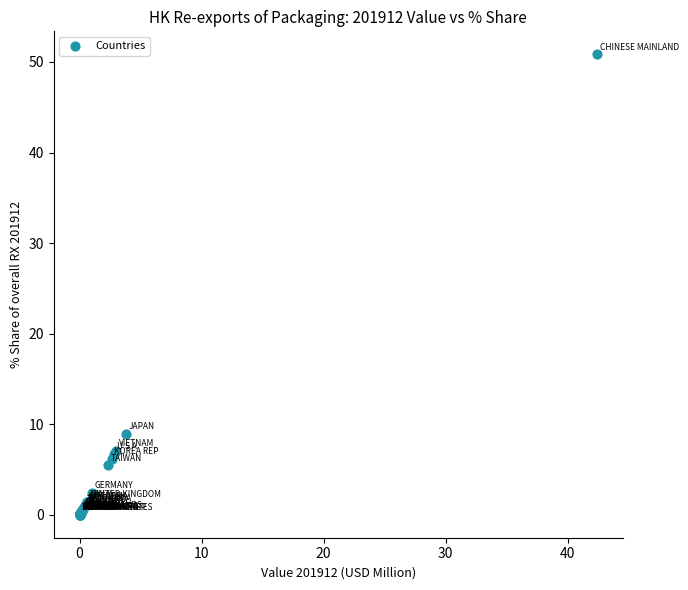

What Y value in the scatter plot is closest to 25?

8.9